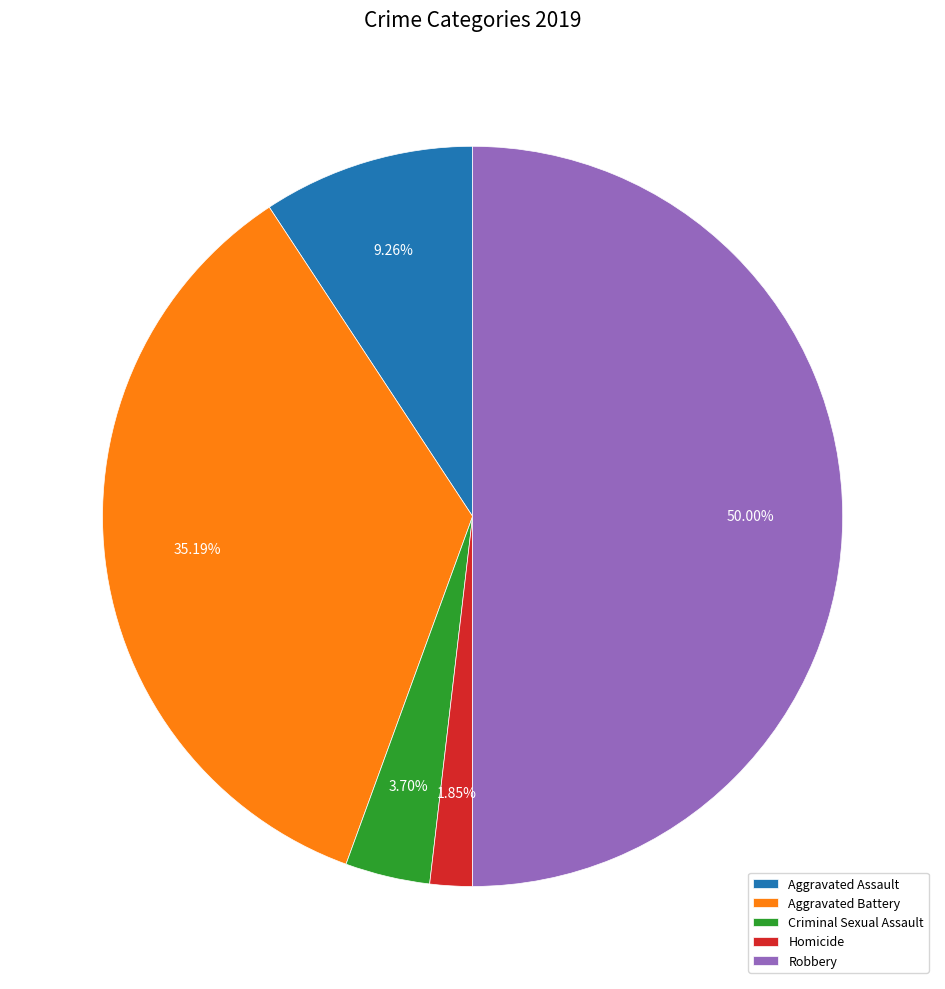

To the nearest percent, what percentage of the pie is Aggravated Assault?

9%